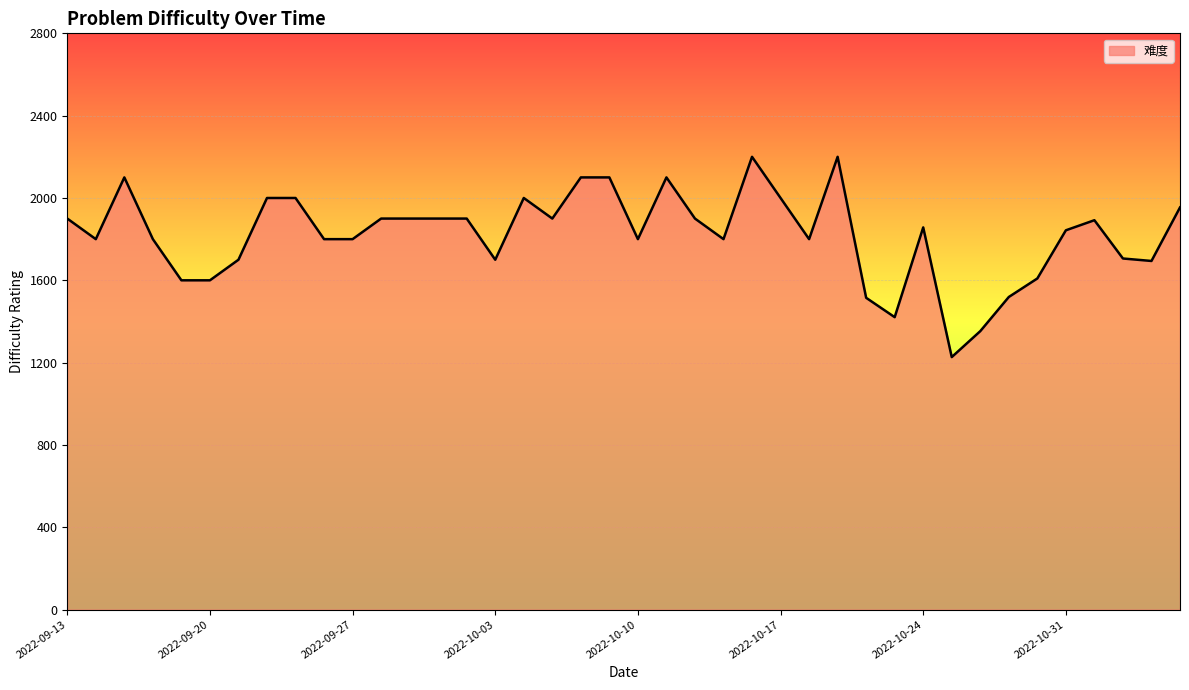

What is the difference between the maximum and minimum values?

973